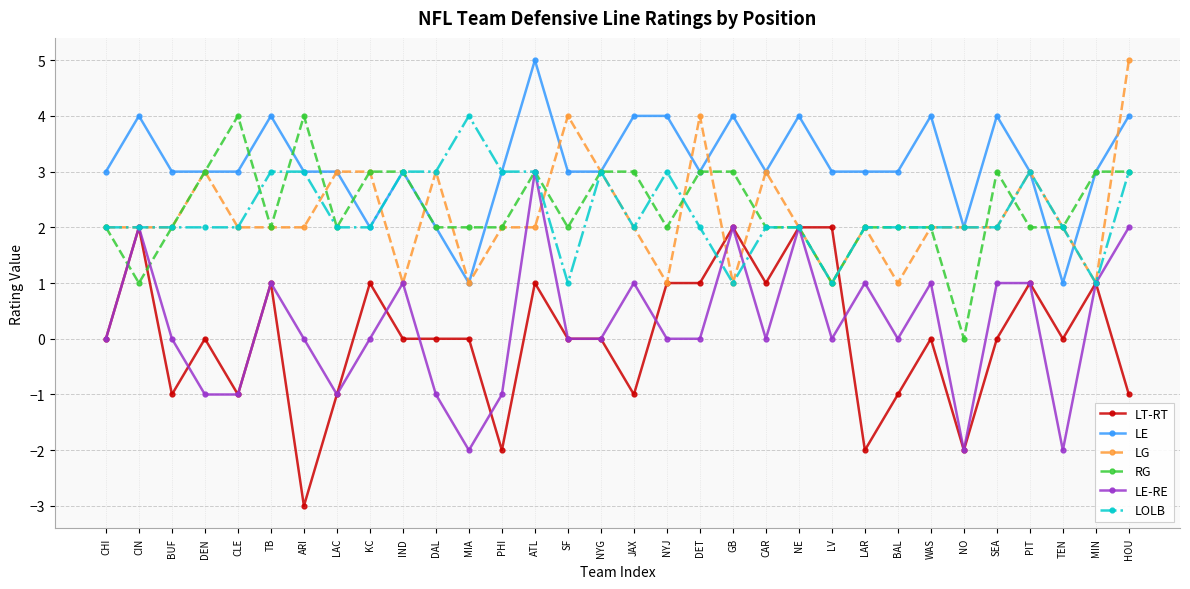

What is the highest value of the LE series?

5